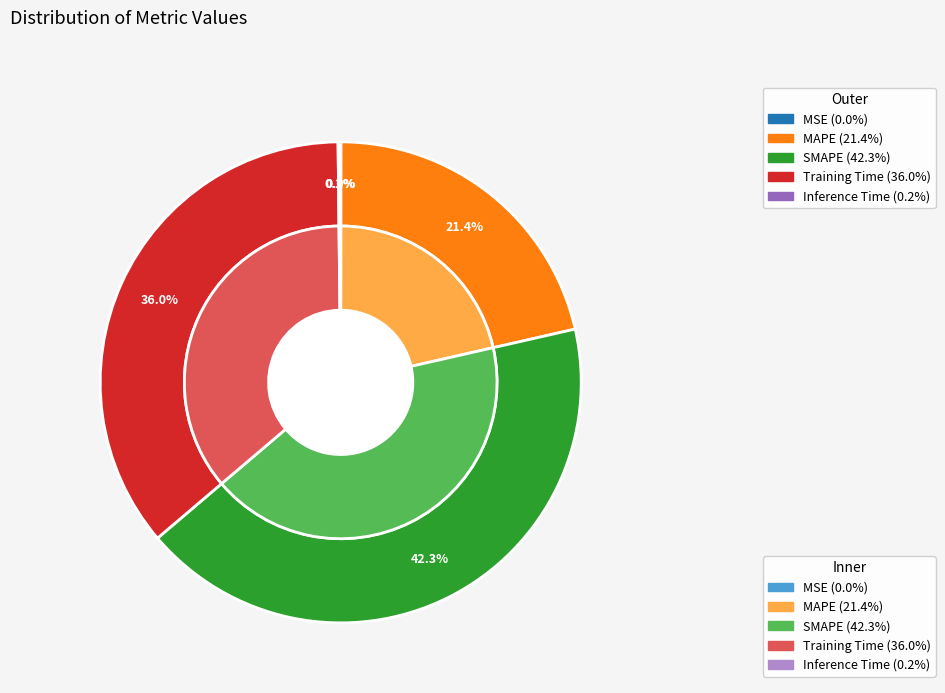

Rank the categories by value from highest to lowest.

SMAPE, Training Time, MAPE, Inference Time, MSE